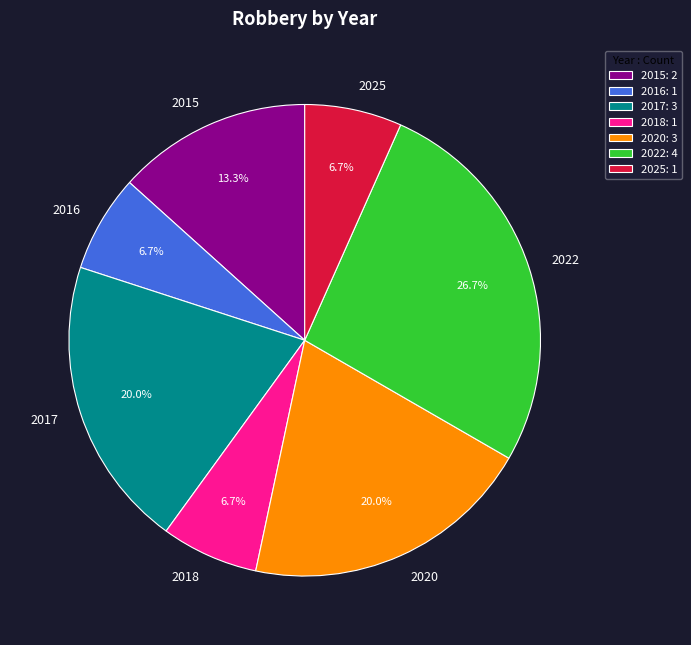

True or false: 2018 accounts for 7% of the total.

True